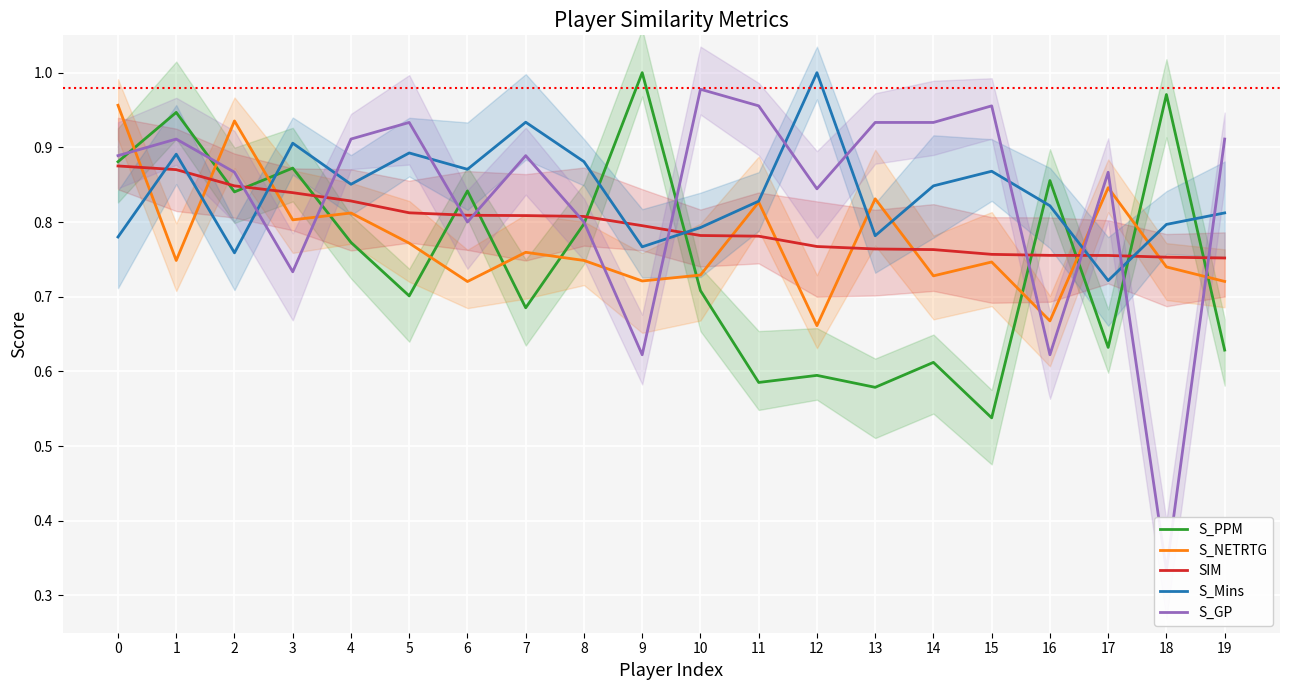

How many interior local valleys does the S_Mins series have?

6